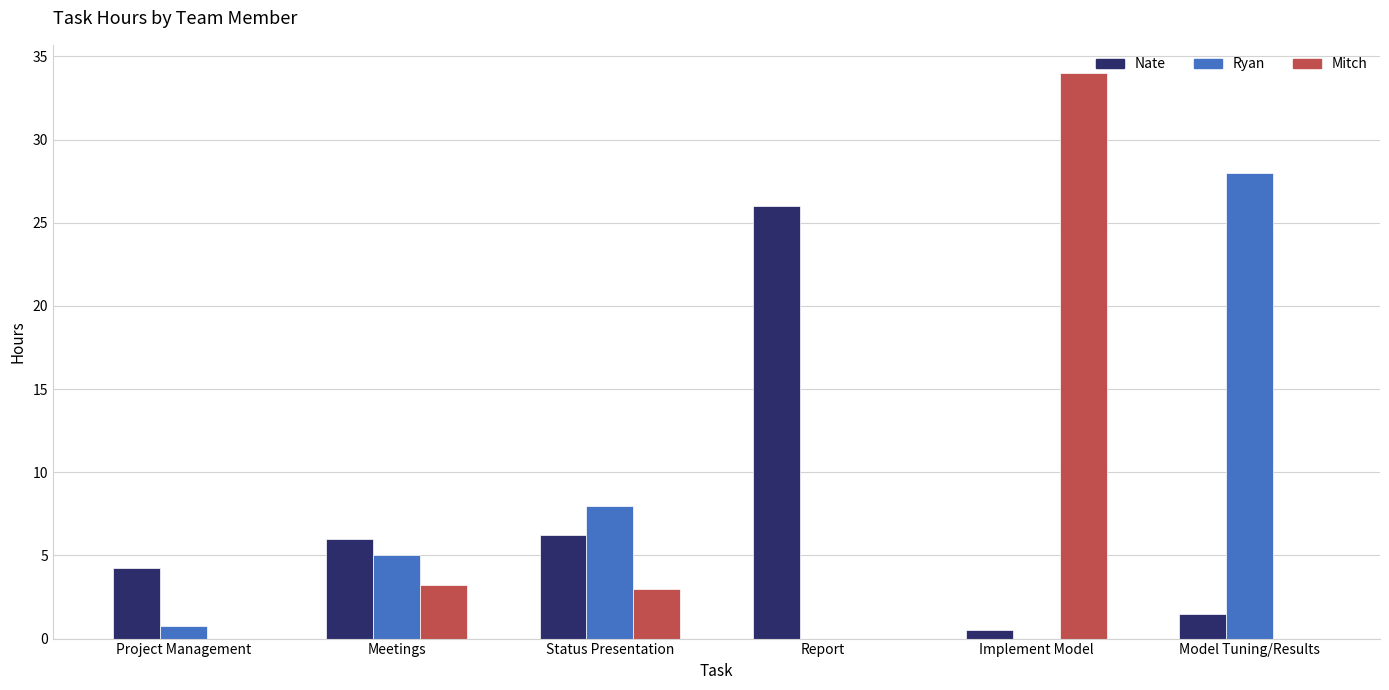

What is the average value of the Mitch series?

6.7